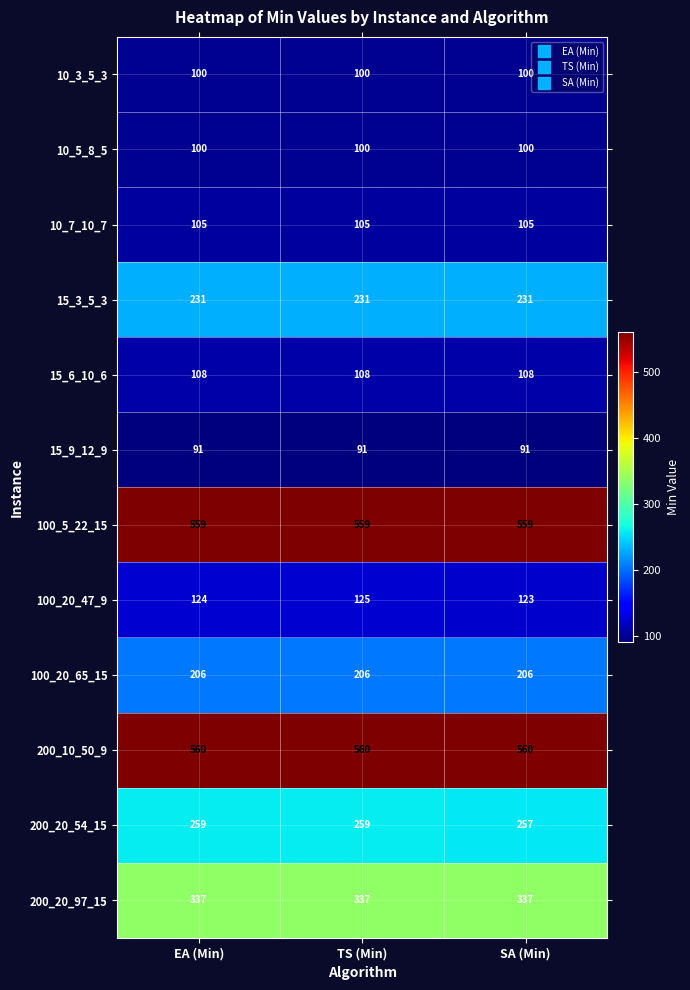

Which series changed the most between EA (Min) and SA (Min)?

200_20_54_15